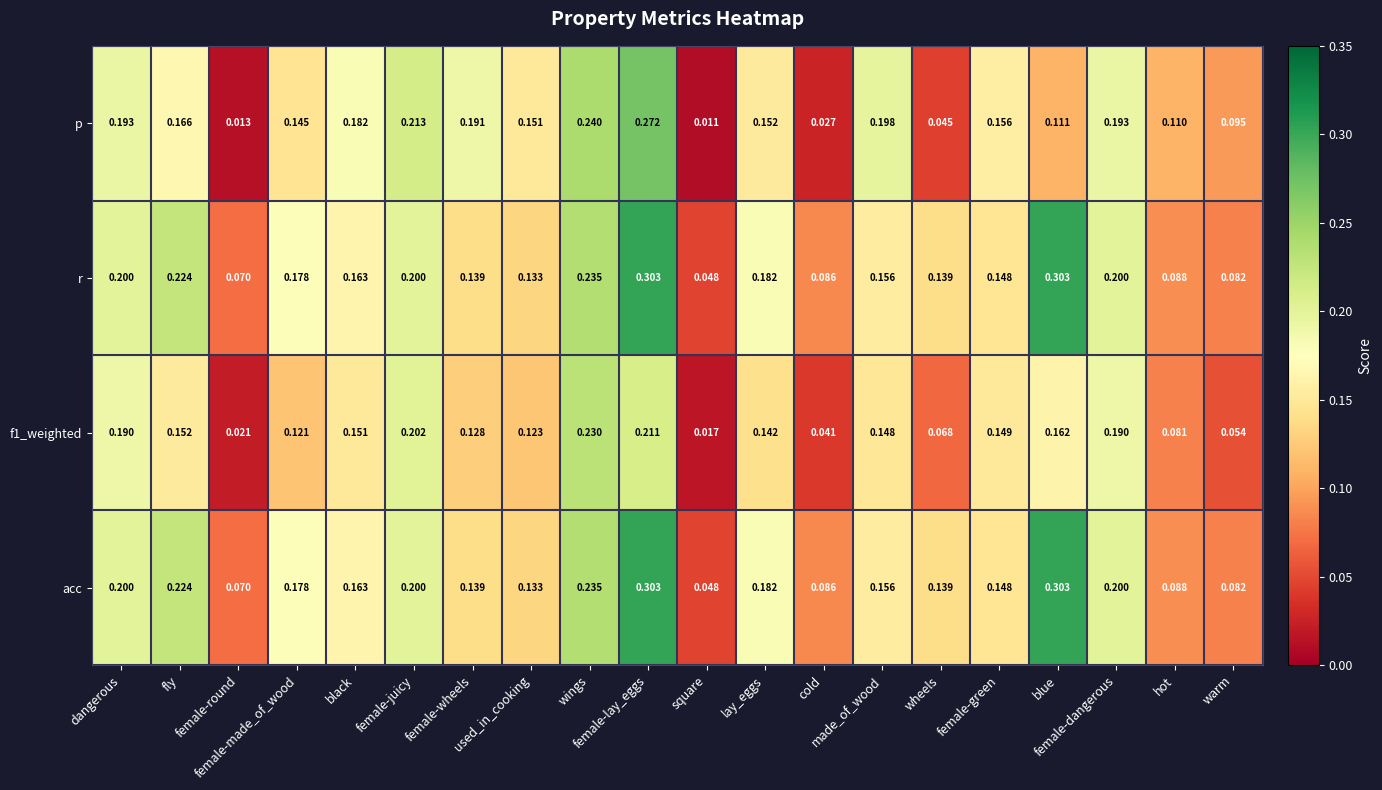

Which series has the largest range (max minus min)?

p